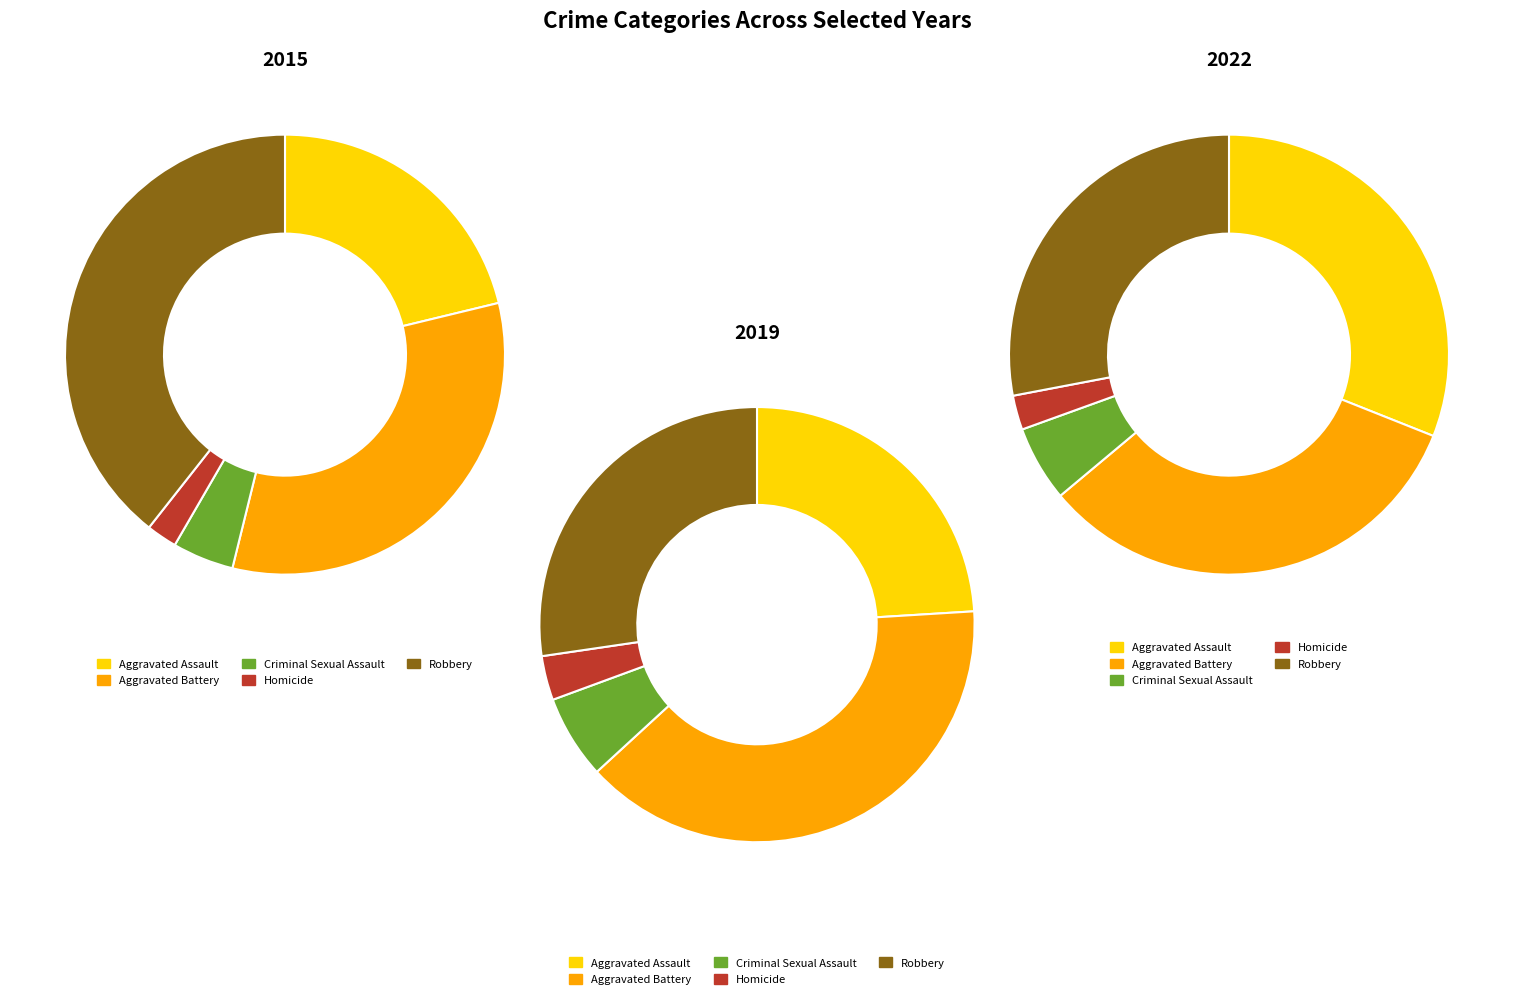

Is it true that Criminal Sexual Assault is 5% of the pie?

True